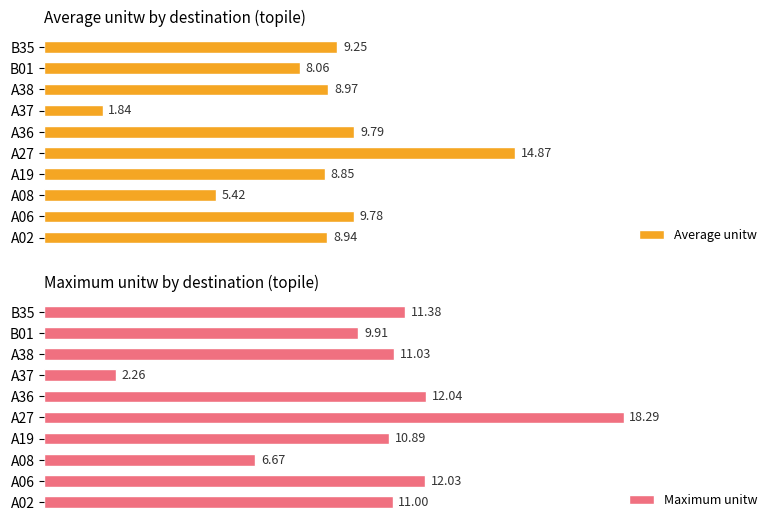

Rank the series at A38 from highest to lowest value.

Maximum unitw, Average unitw